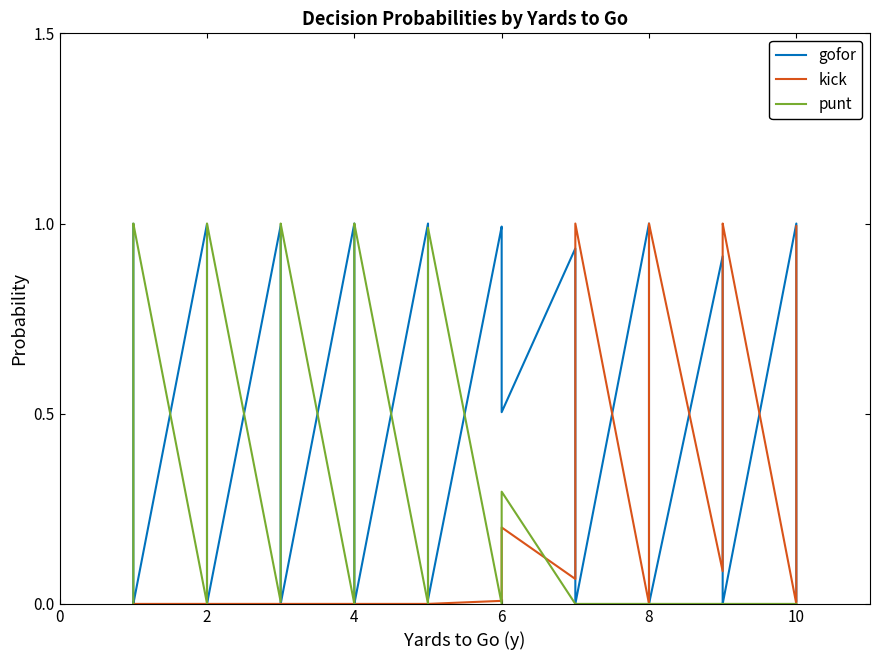

True or false: gofor and kick cross at least once.

True